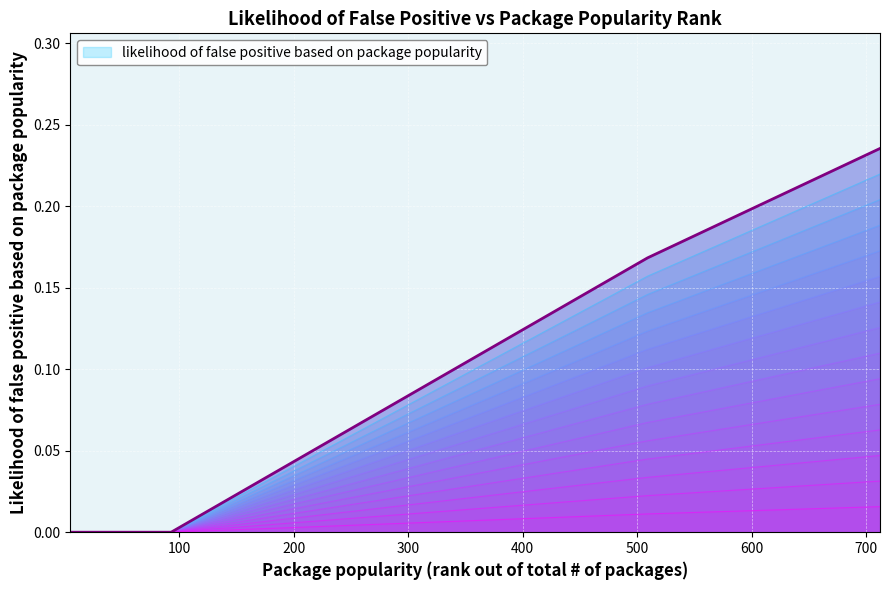

What is the sum of the values at 600 and 0?

0.2